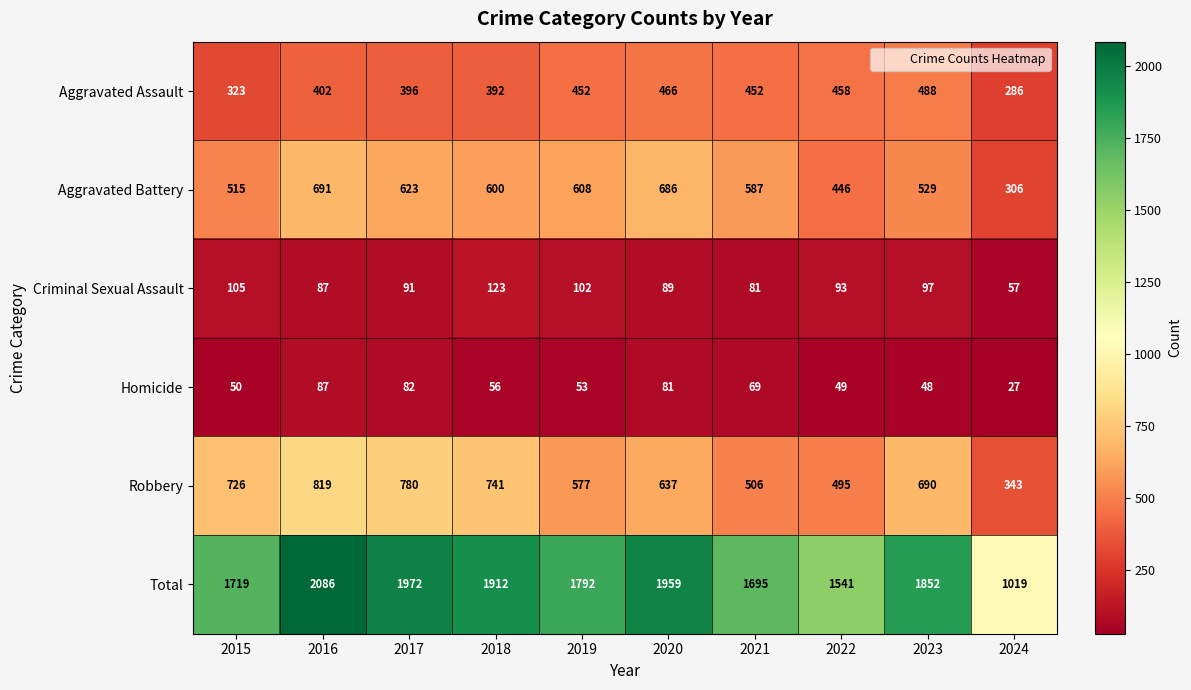

The Robbery series shows 1033 at 2018. True or false?

False